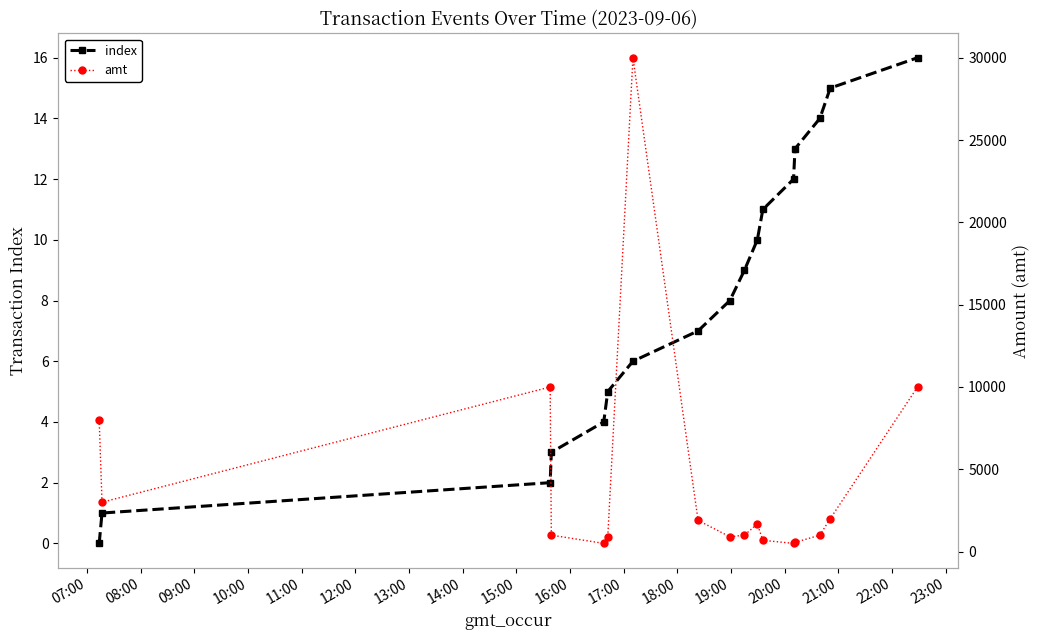

At how many categories does at least one series exceed 15344?

1